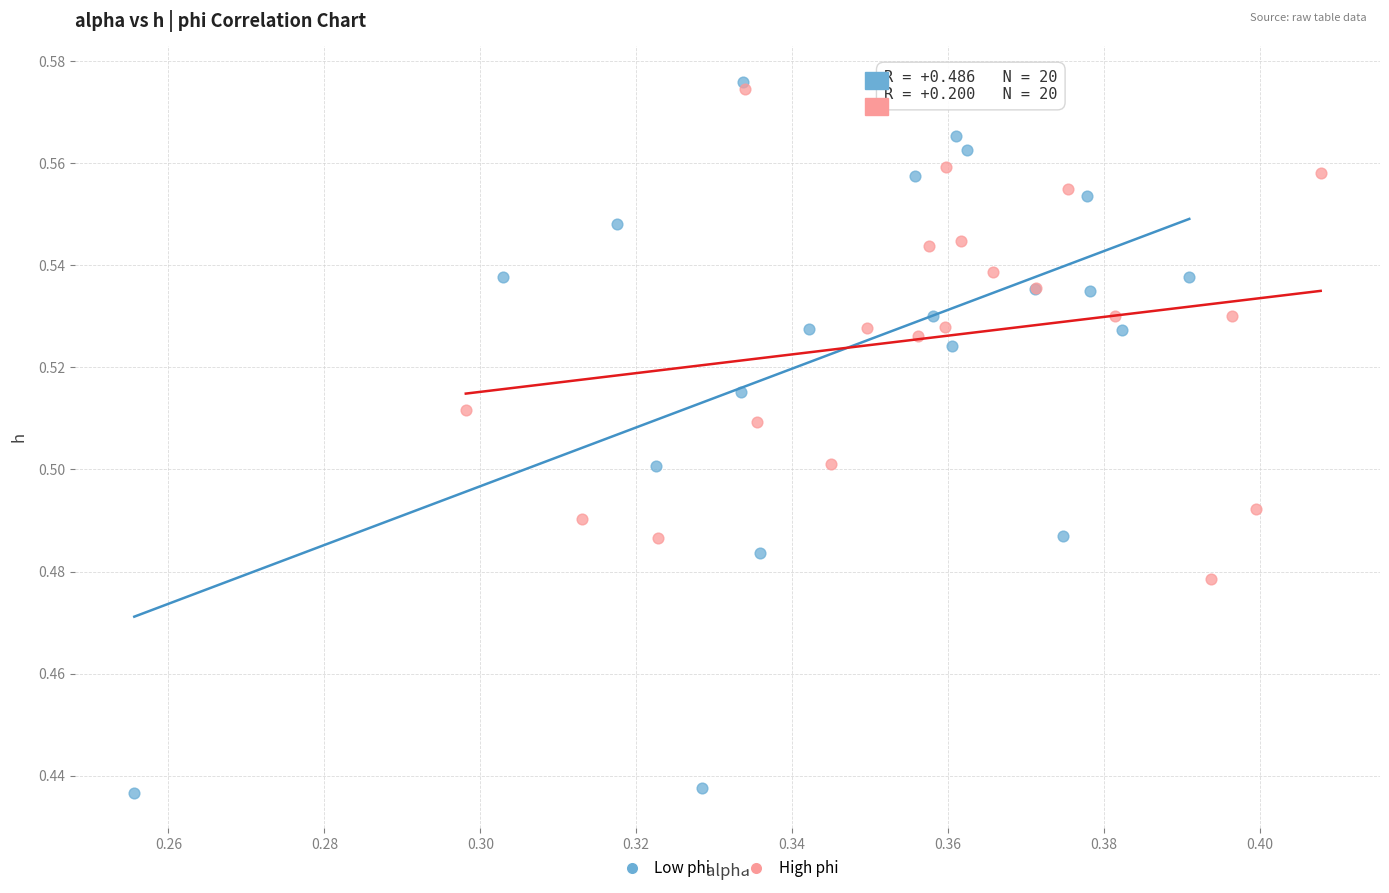

Which series has the largest Y range (max minus min)?

Low phi